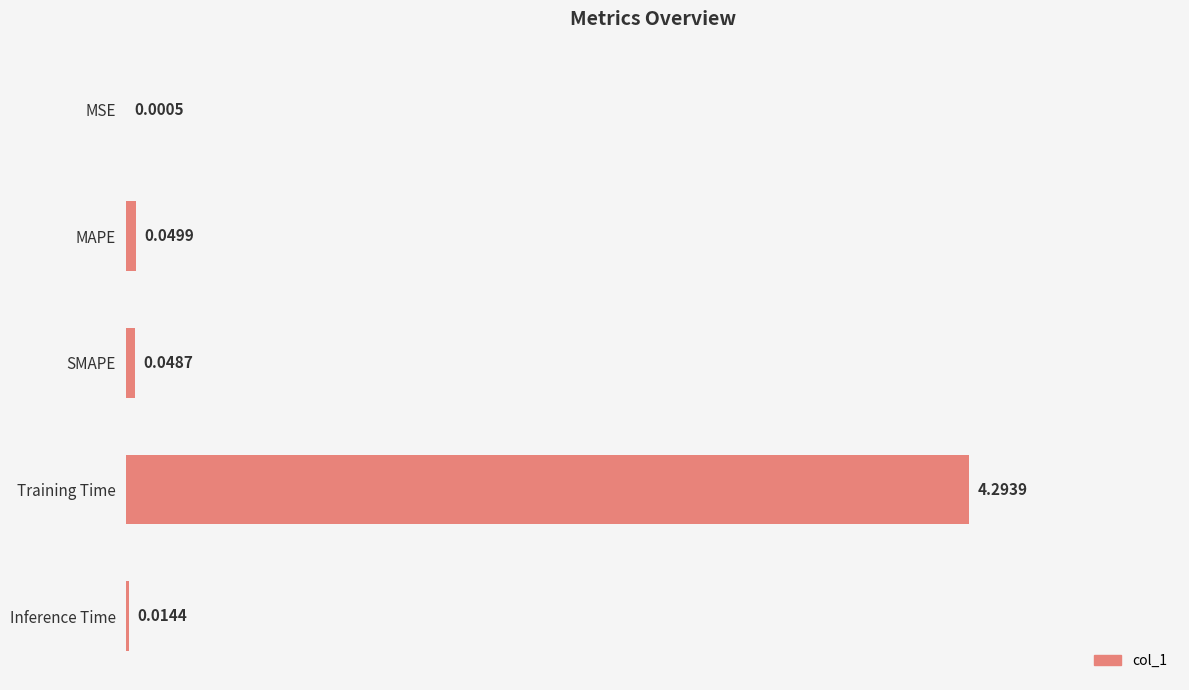

Between Training Time and MAPE, which is larger?

Training Time